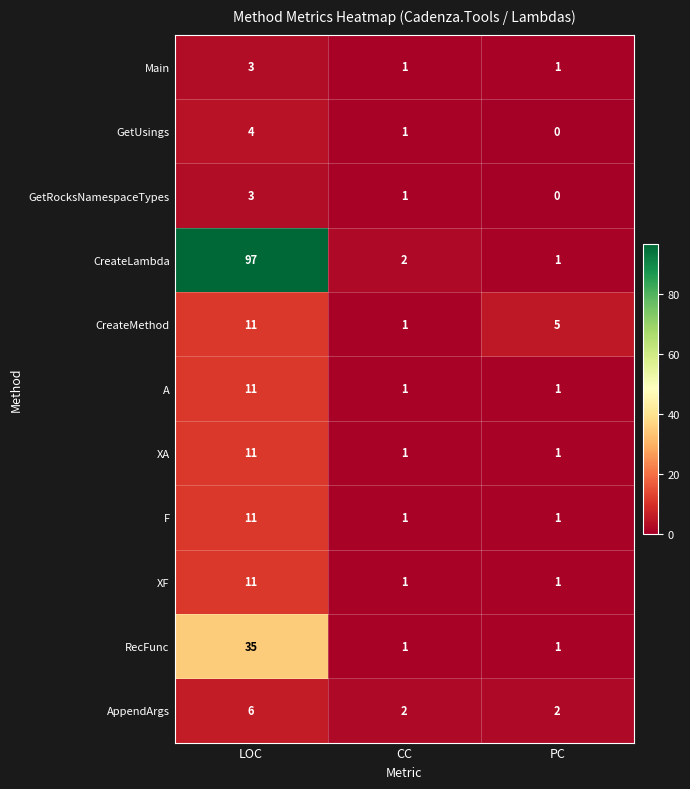

Which series has the largest total across all categories?

CreateLambda